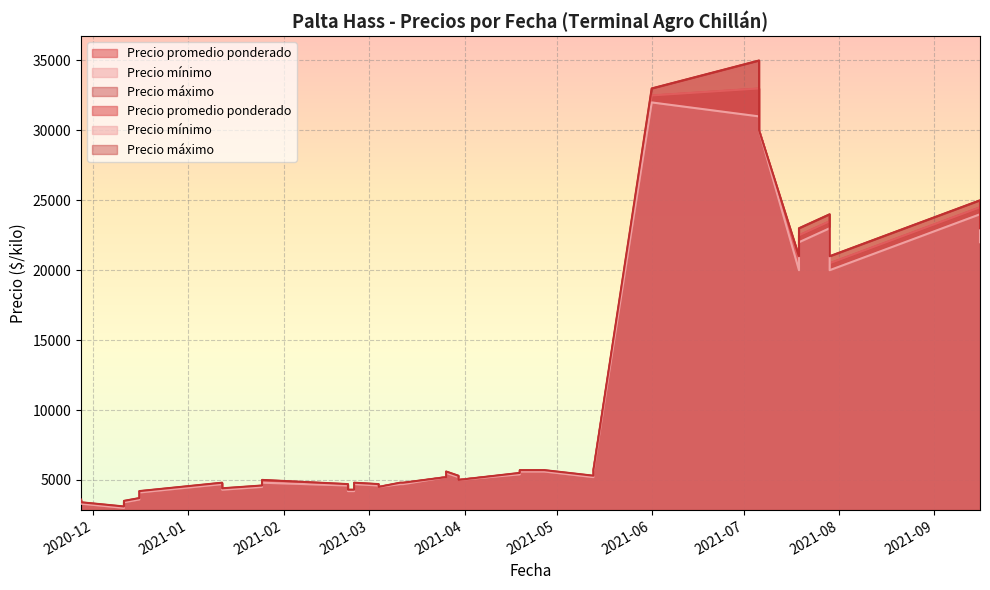

What is the minimum value shown in the chart?

3000